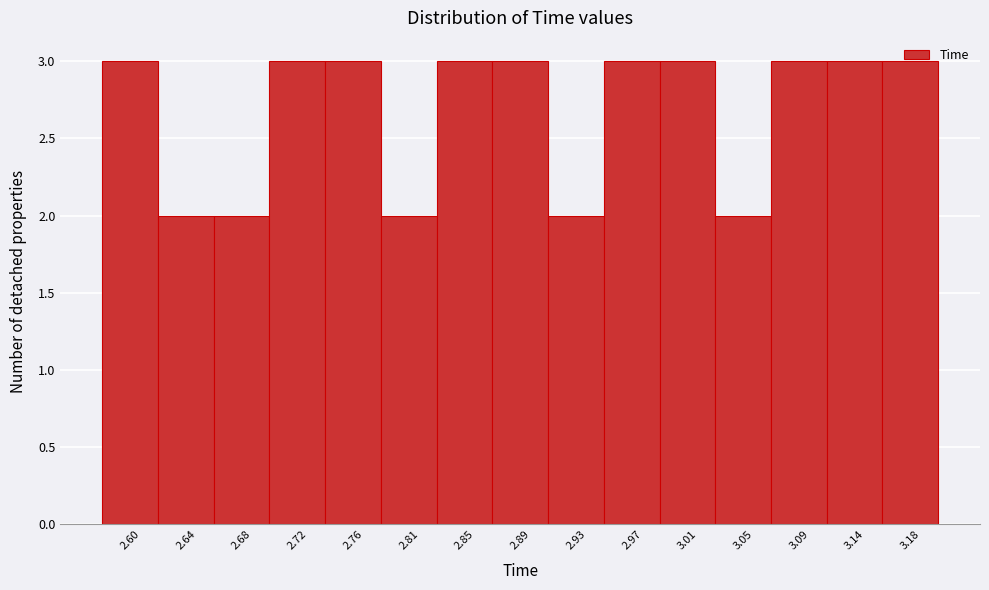

Between 2.72 and 2.64, which is larger?

2.72